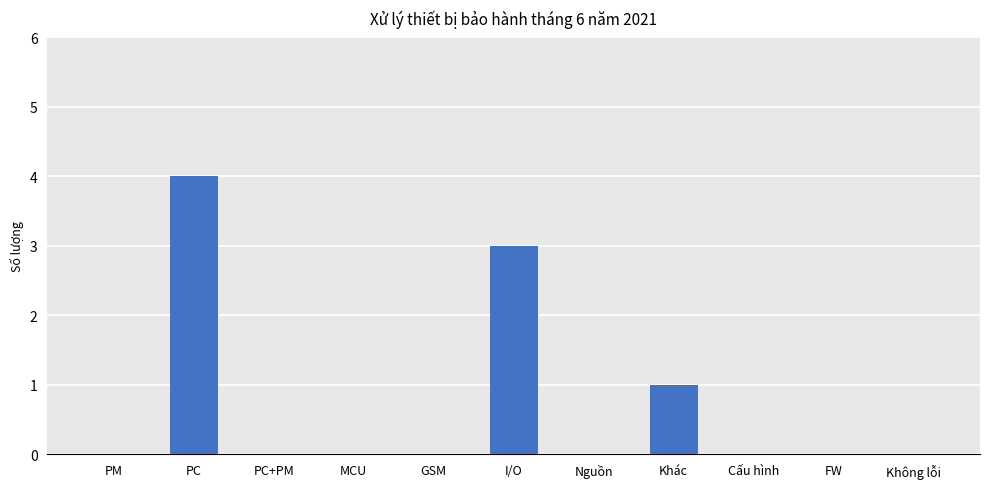

What is the sum of all values?

8